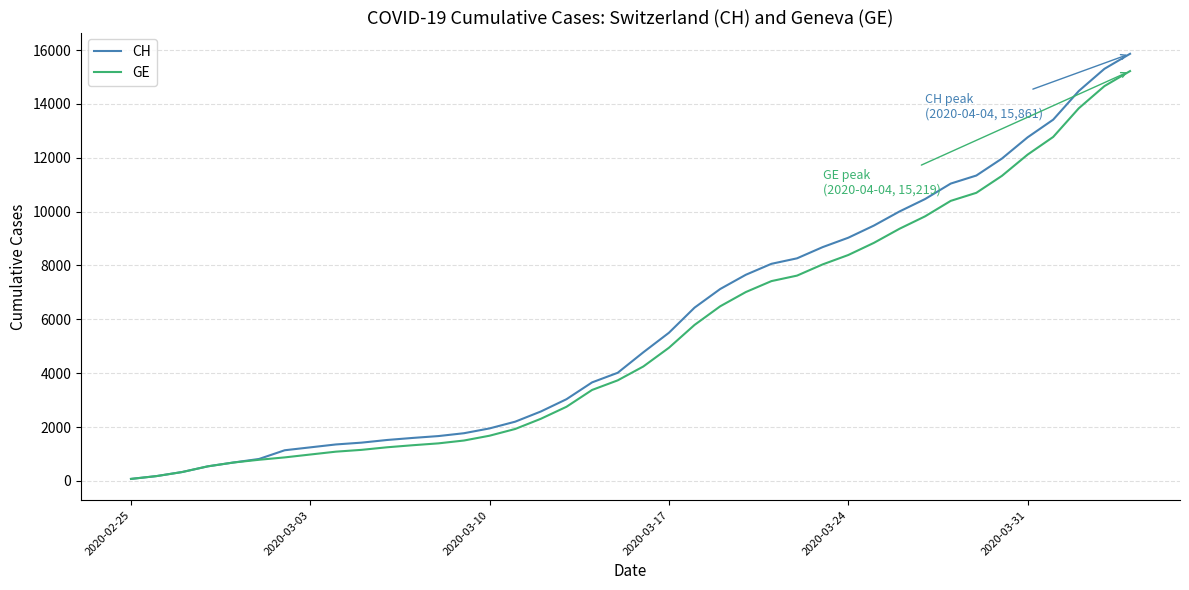

What is the greatest value displayed?

15861